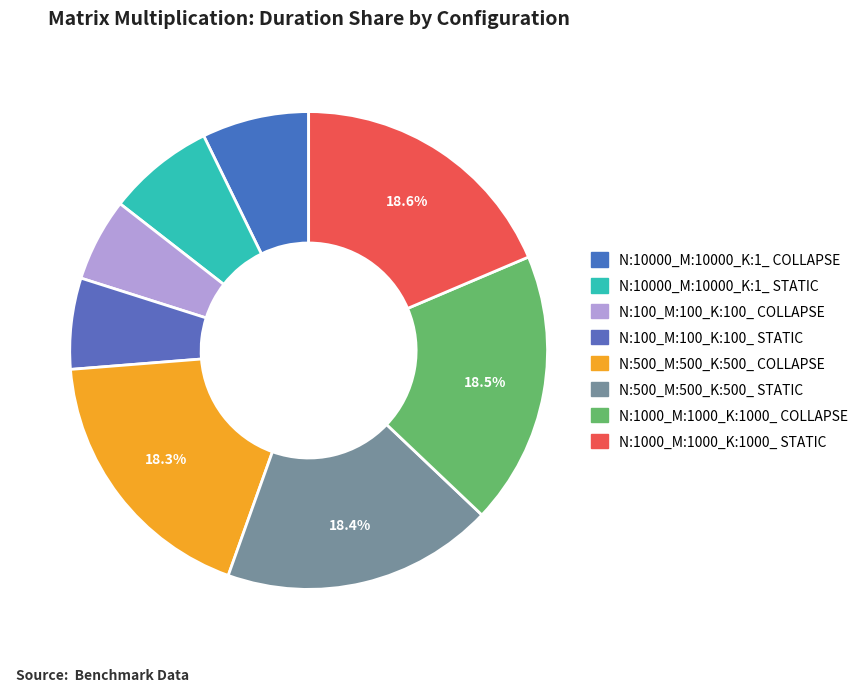

Count the number of slices in the pie.

8